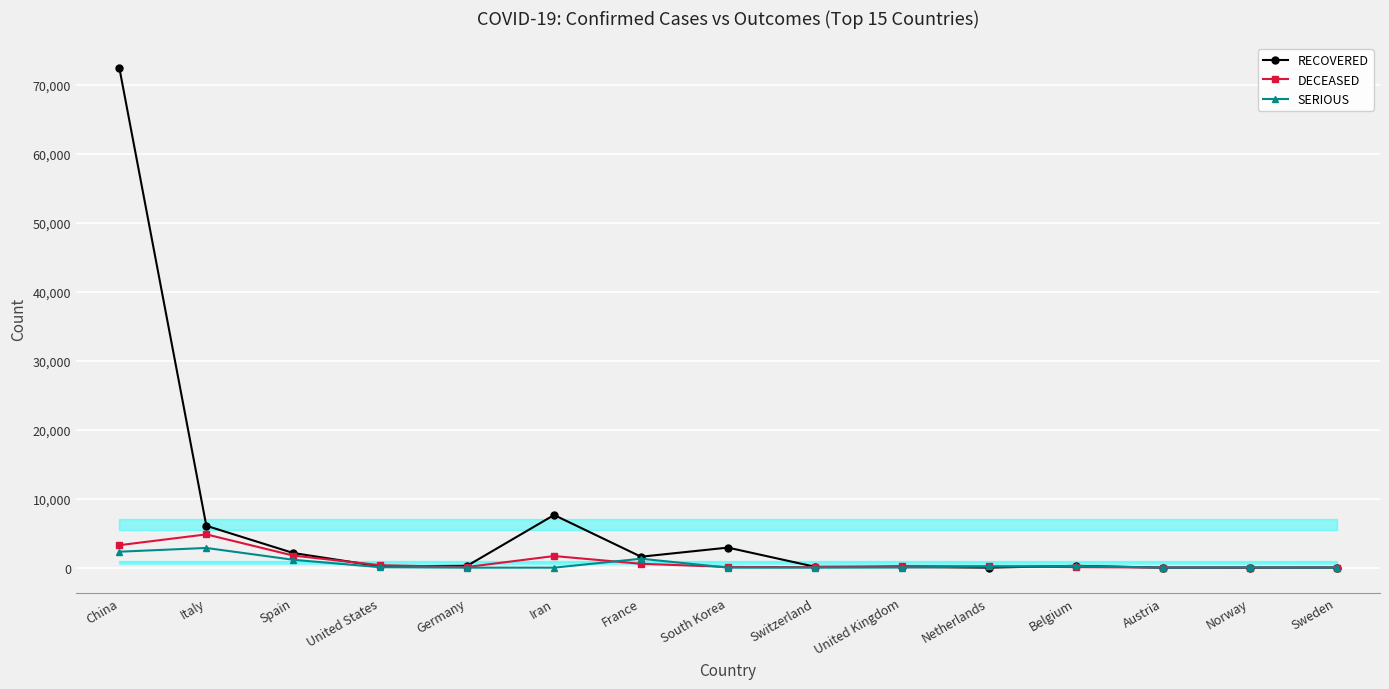

At how many categories does at least one series exceed 37143?

1